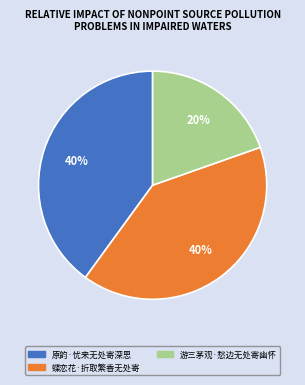

Does 蝶恋花·折取繁香无处寄 account for over 50% of the chart?

No